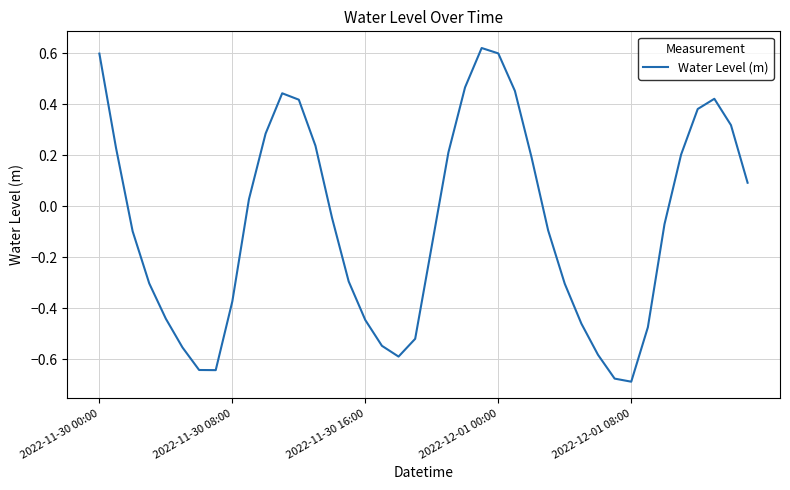

What is the difference between the maximum and minimum values?

1.3